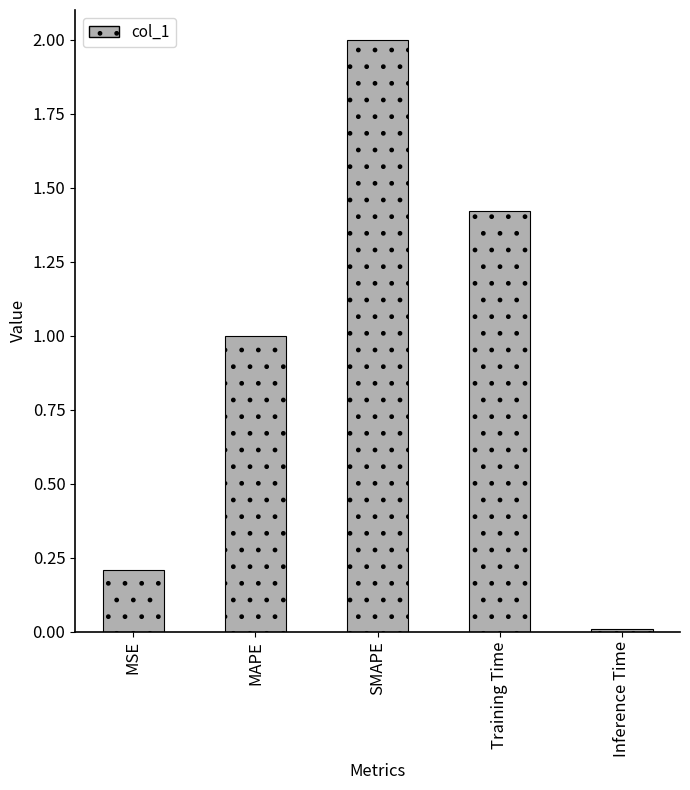

What is the greatest value displayed?

2.0